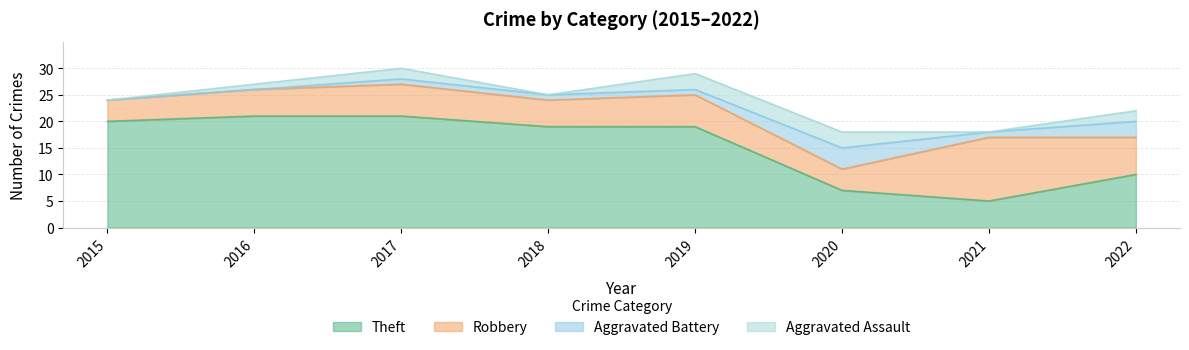

Reading left to right, what are all the values shown in this chart?

Theft: 2015=20	2016=21	2017=21	2018=19	2019=19	2020=7	2021=5	2022=10
Robbery: 2015=4	2016=5	2017=6	2018=5	2019=6	2020=4	2021=12	2022=7
Aggravated Battery: 2015=0	2016=0	2017=1	2018=1	2019=1	2020=4	2021=1	2022=3
Aggravated Assault: 2015=0	2016=1	2017=2	2018=0	2019=3	2020=3	2021=0	2022=2